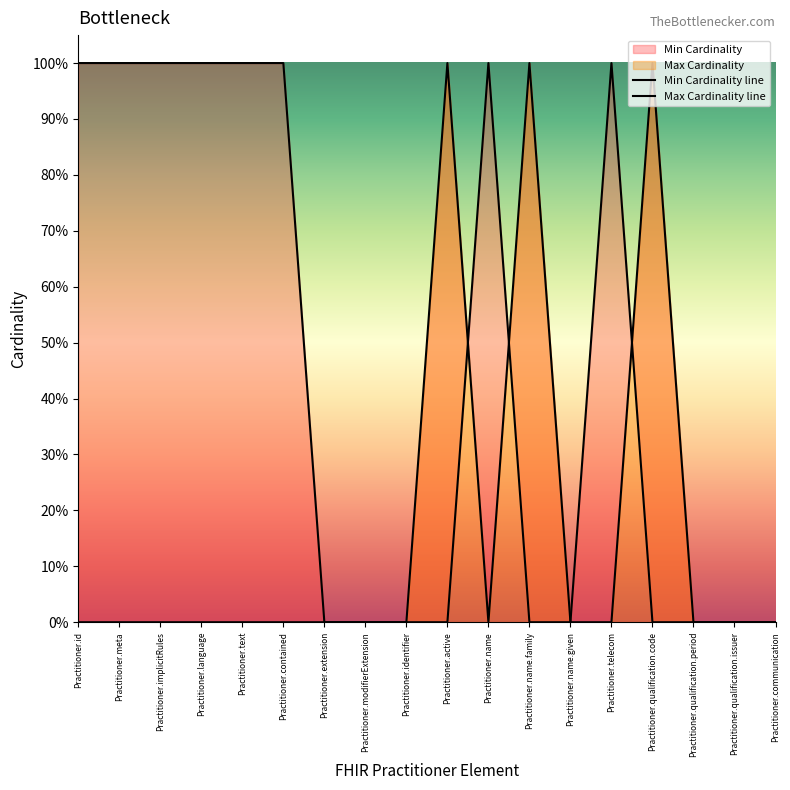

Which label corresponds to the largest value in the chart?

Practitioner.active